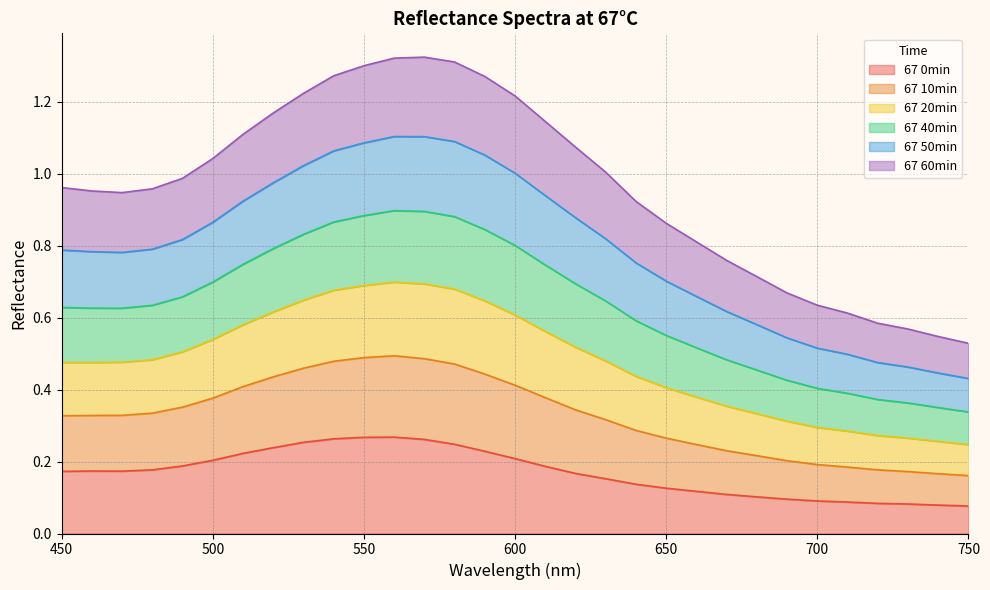

How many lines are shown in the chart?

6